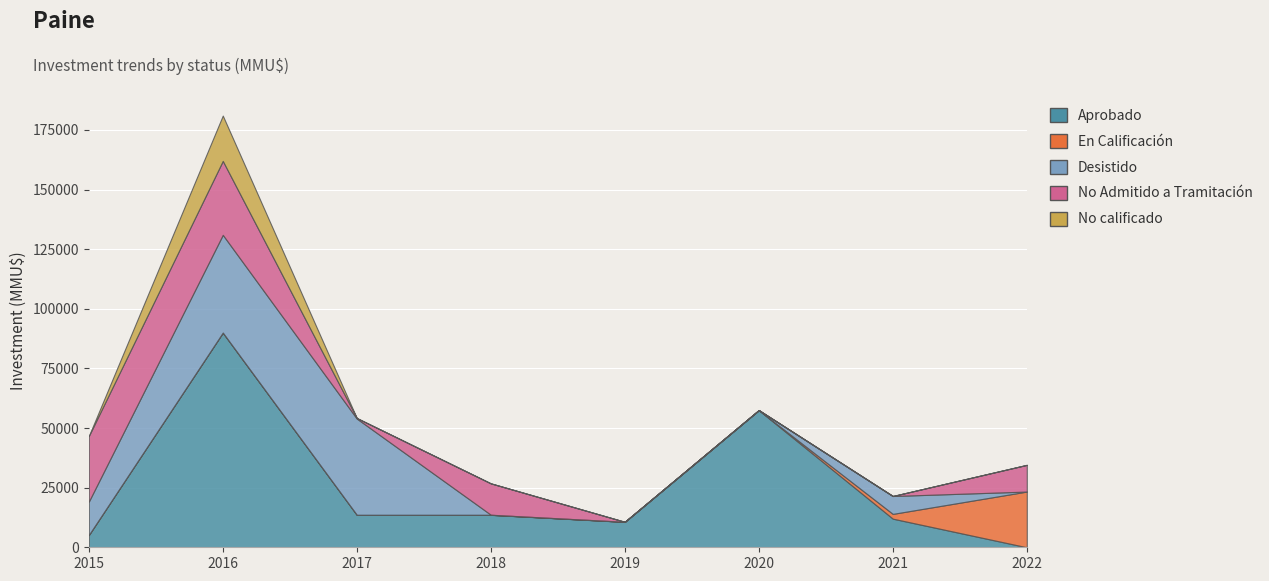

How many intersections are there between Desistido and Aprobado?

3